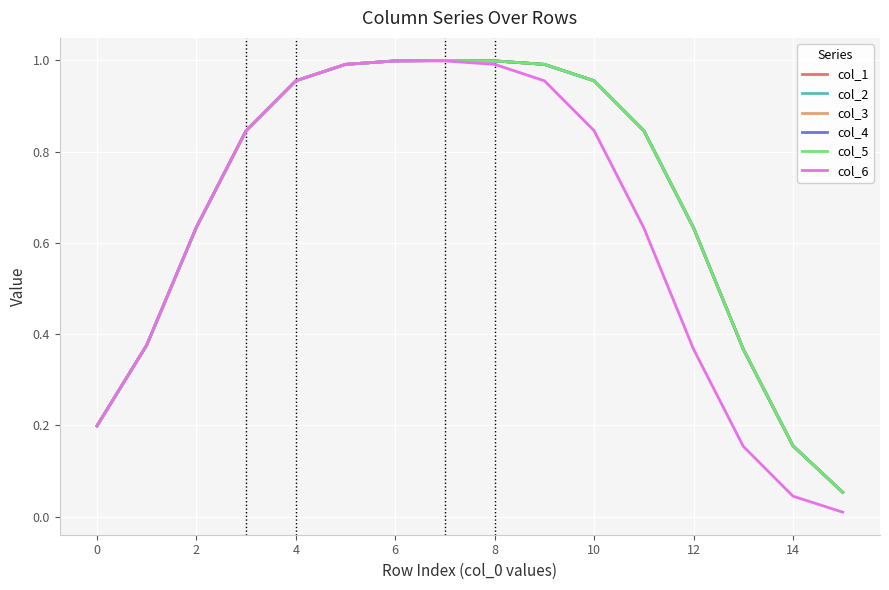

What is the average value of the col_3 series?

0.7